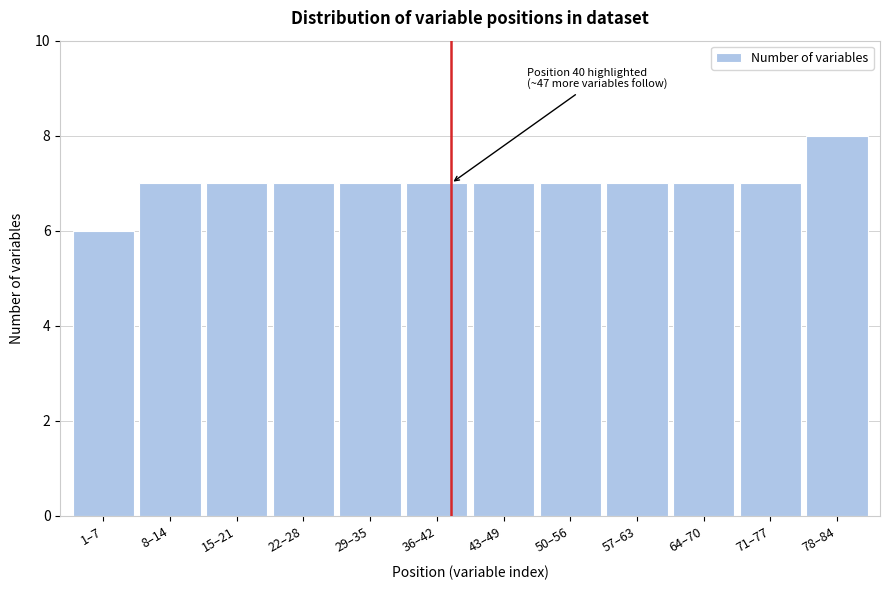

Reading right to left, what are all the values shown in this chart?

78–84=8	71–77=7	64–70=7	57–63=7	50–56=7	43–49=7	36–42=7	29–35=7	22–28=7	15–21=7	8–14=7	1–7=6